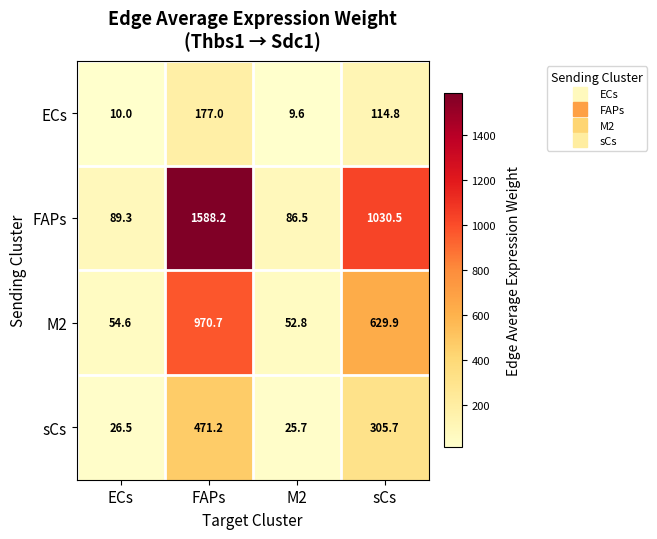

Reading left to right, what are all the values shown in this chart?

ECs: ECs=10.0	FAPs=177.0	M2=9.6	sCs=114.8
FAPs: ECs=89.3	FAPs=1588.2	M2=86.5	sCs=1030.5
M2: ECs=54.6	FAPs=970.7	M2=52.8	sCs=629.9
sCs: ECs=26.5	FAPs=471.2	M2=25.7	sCs=305.7